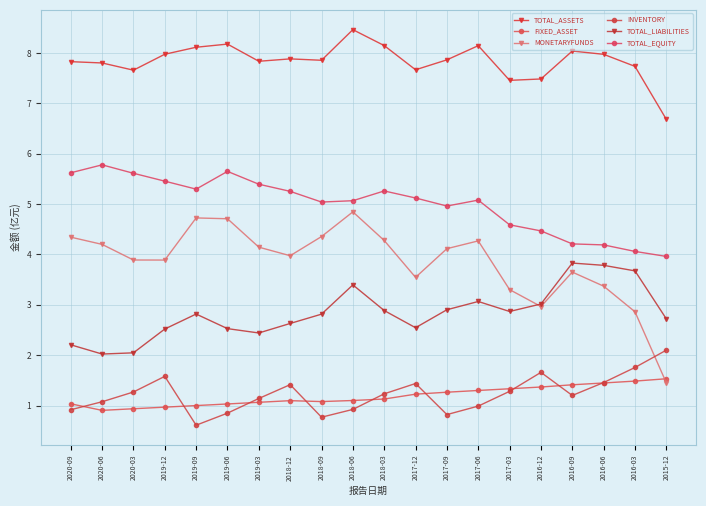

What is the label of the 13th point from the left?

2017-09